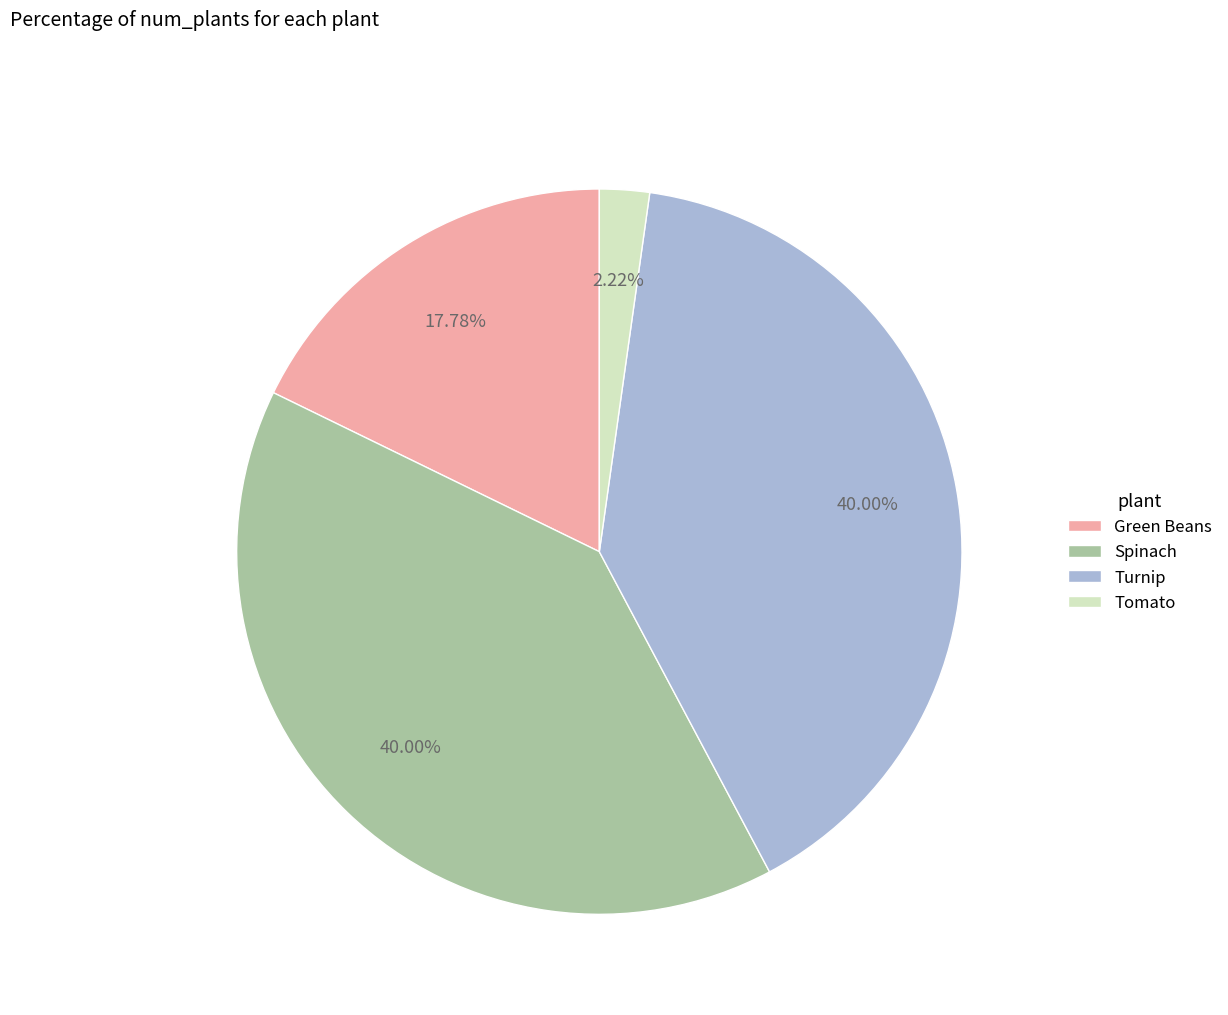

Which has a higher value, Turnip or Green Beans?

Turnip